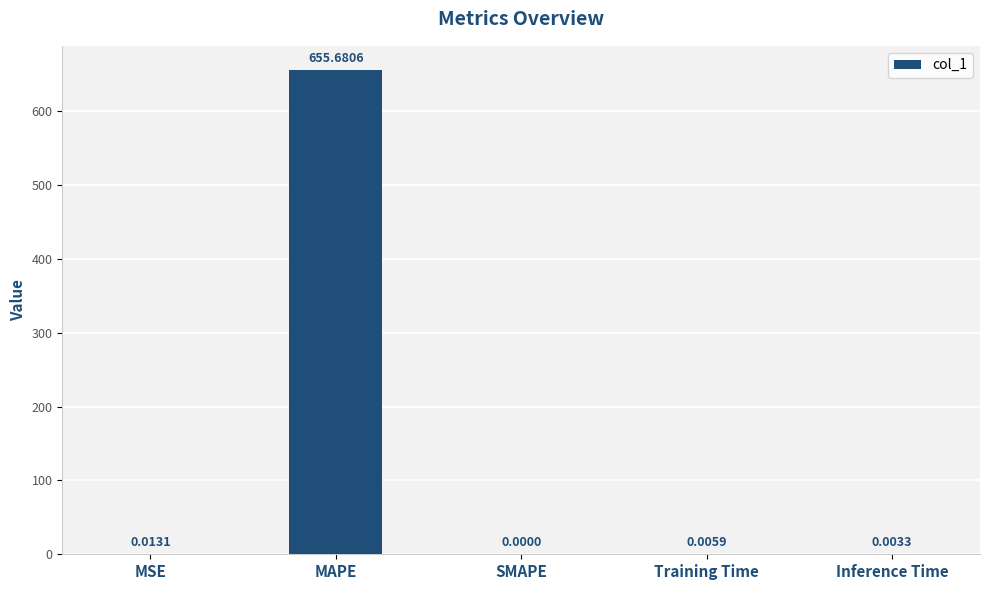

What is the greatest value displayed?

655.7